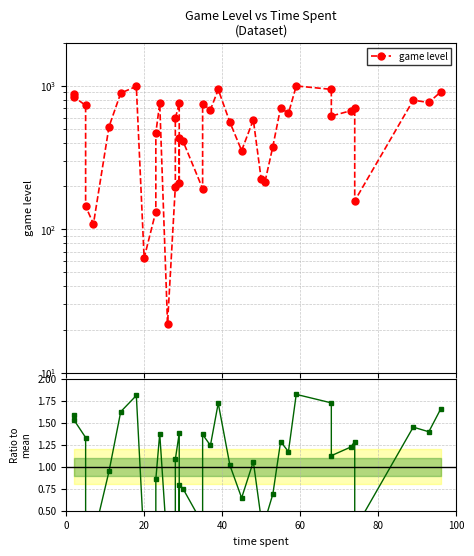

How many categories are shown in the chart?

40